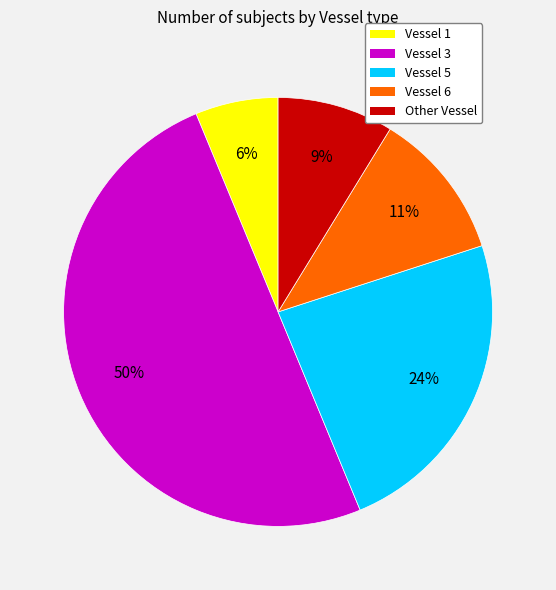

To the nearest percent, what is the average slice percentage?

20%